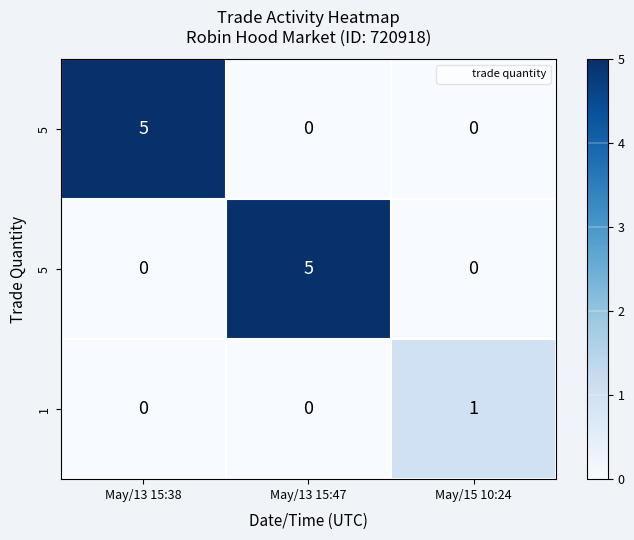

At which category is the sum across all series the highest?

May/13 15:38